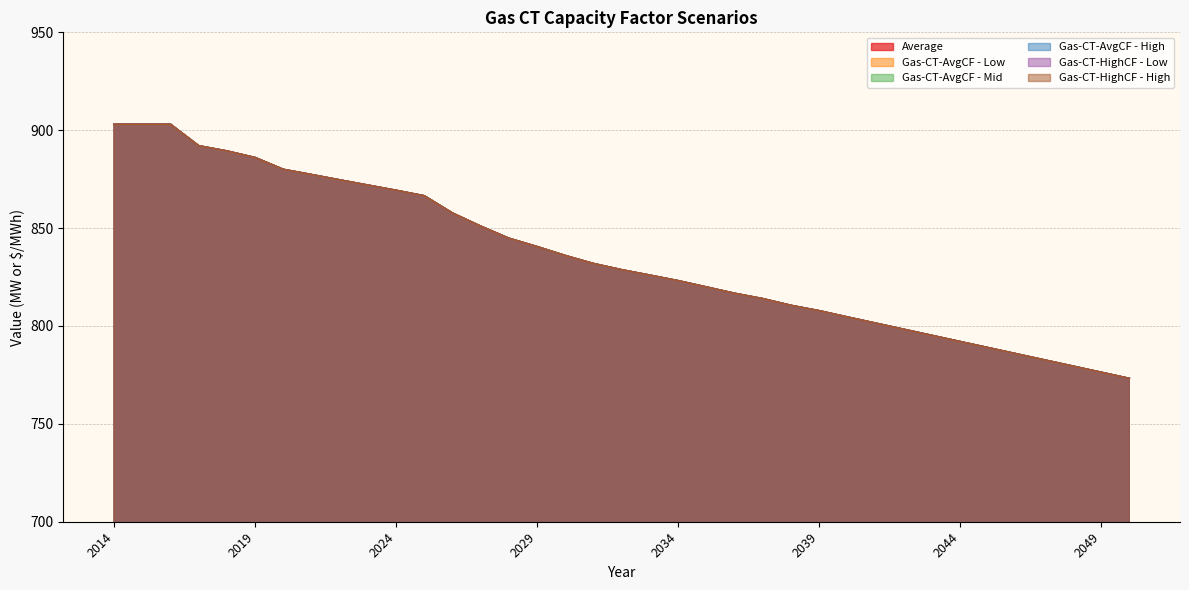

At which category is the sum across all series the highest?

2014